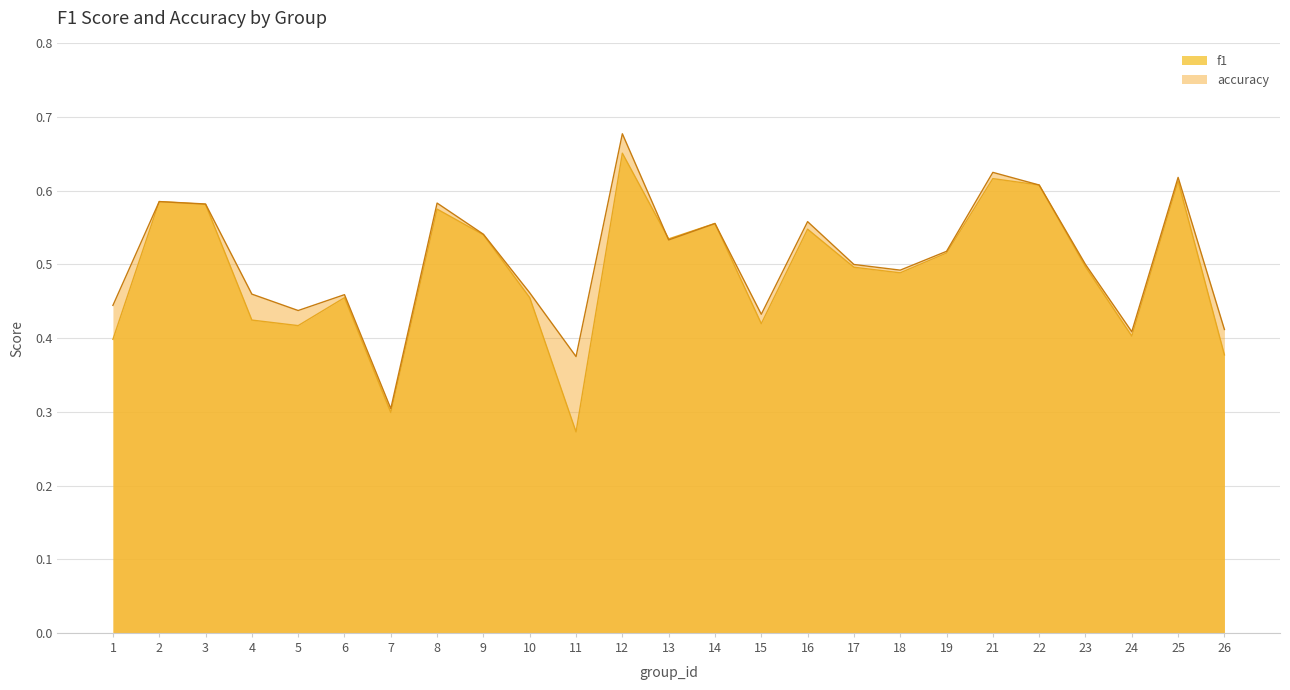

Which has a higher value, 18 or 11?

18